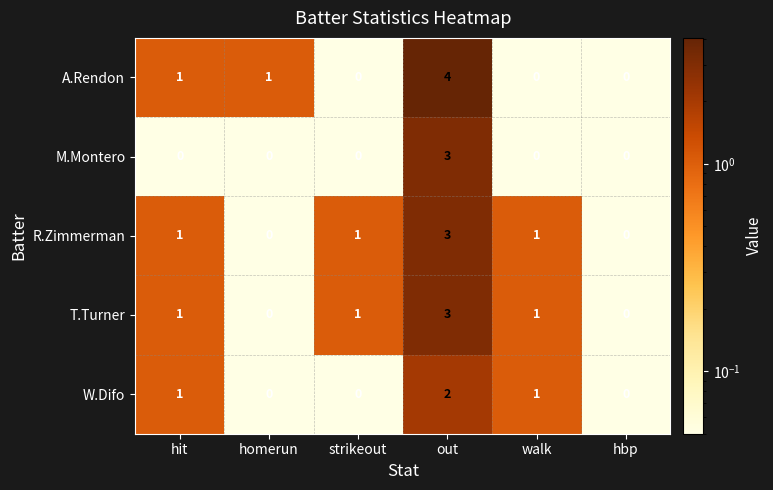

At which category is the sum across all series the highest?

out